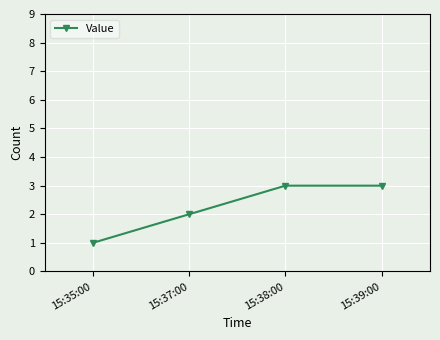

Where is the data nearest to the value 2?

15:37:00